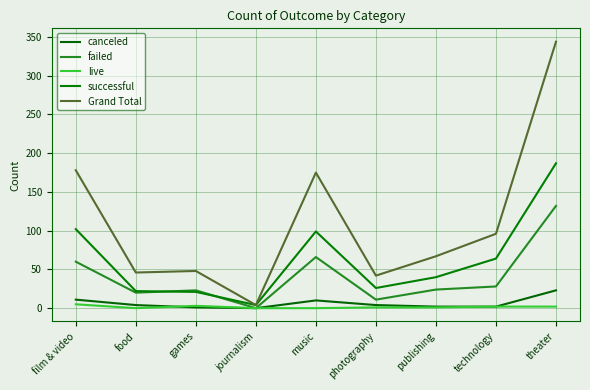

What is the average value of the canceled series?

6